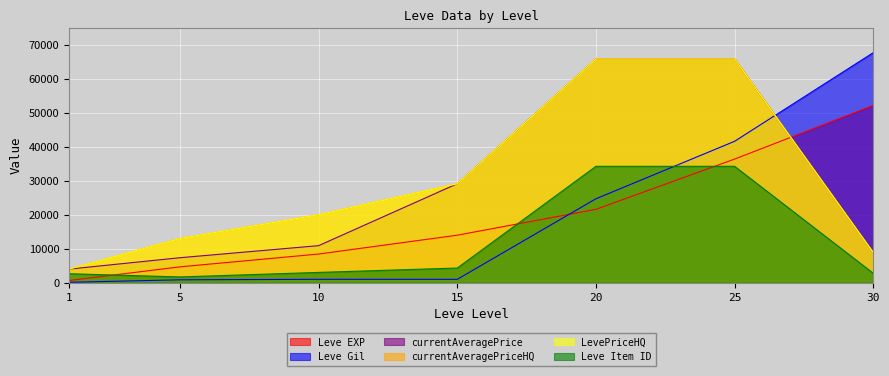

How many intersections are there between Leve Gil and Leve EXP?

1